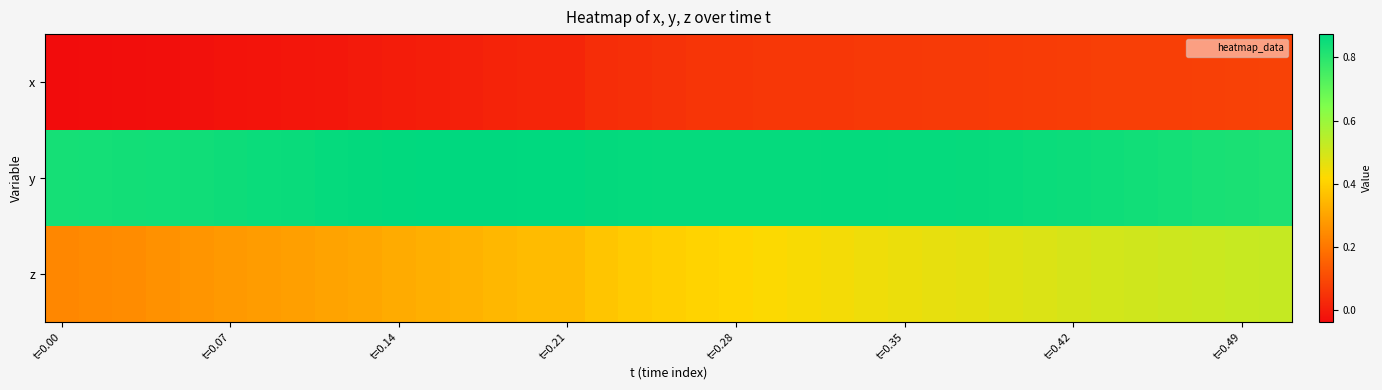

At how many categories does at least one series exceed 0?

37